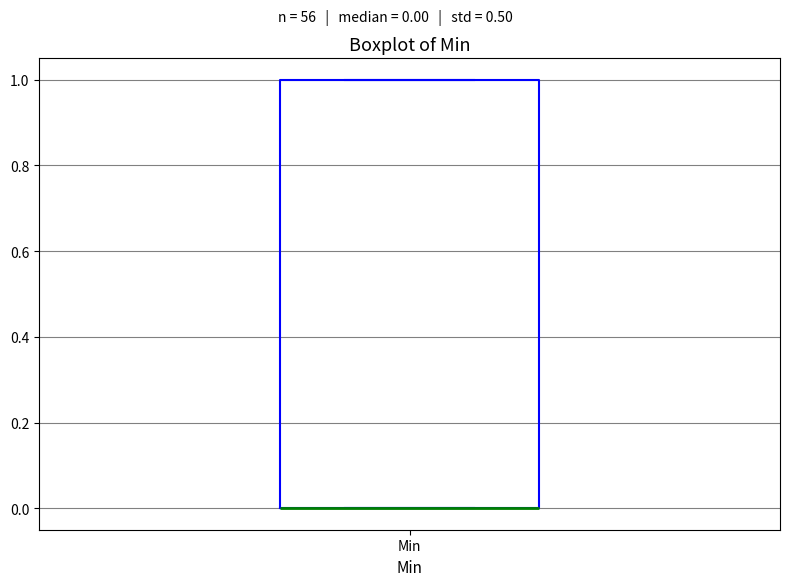

Where is the upper edge of the box for Min on the y-axis? The values are not printed on the chart, so give them approximately, as read against the axis.

1